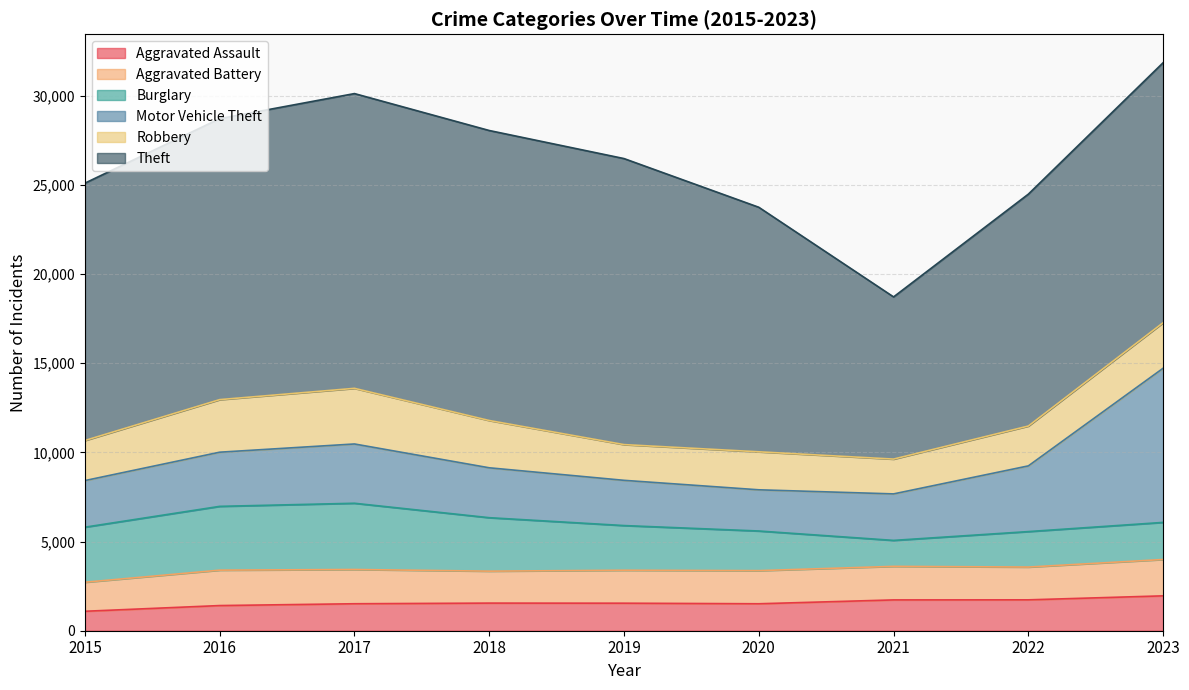

Is the value of Theft at 2023 greater than the value of Aggravated Battery at 2021?

Yes